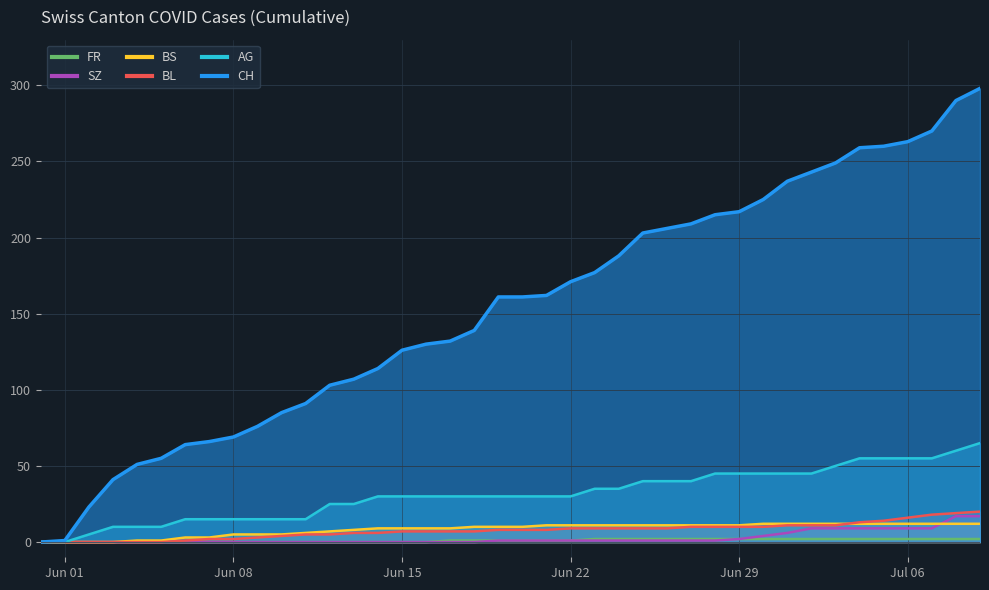

Which series has the largest range (max minus min)?

CH